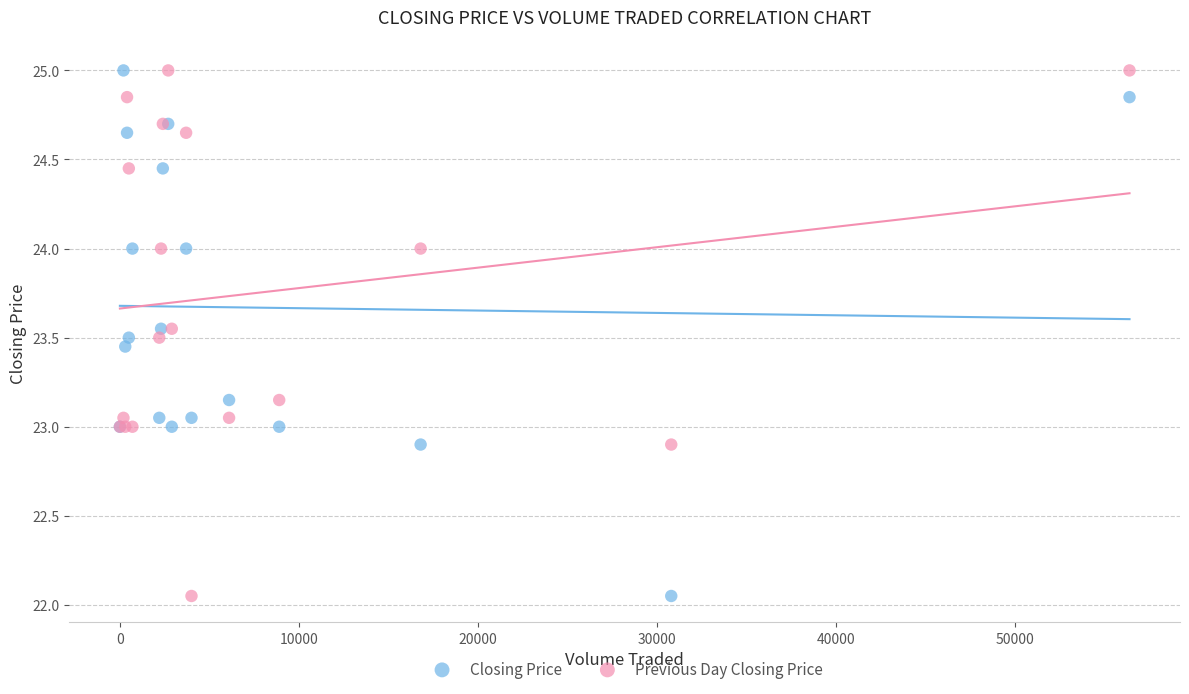

What is the X range (max minus min) for the scatter plot?

56400.0